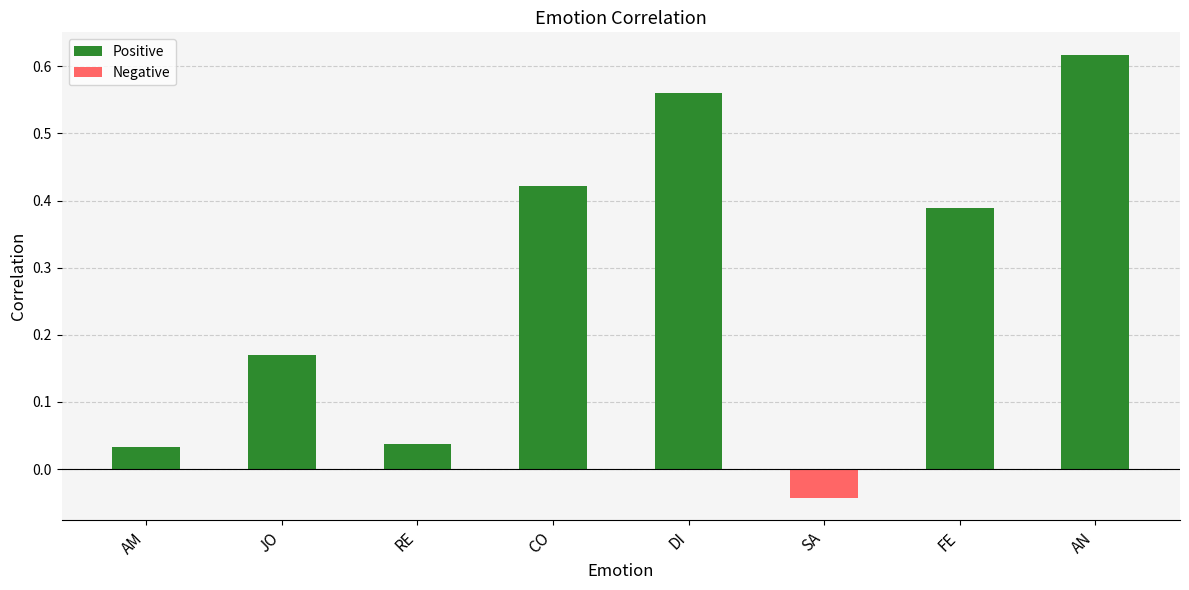

What is the label of the 3rd bar from the right?

SA